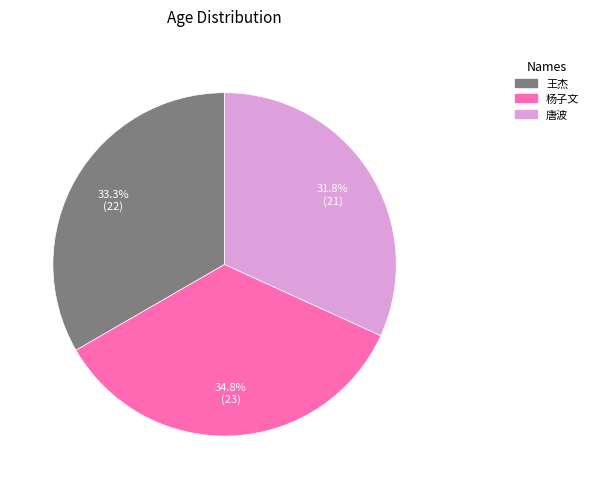

What portion of the pie excludes 唐波?

68.2%